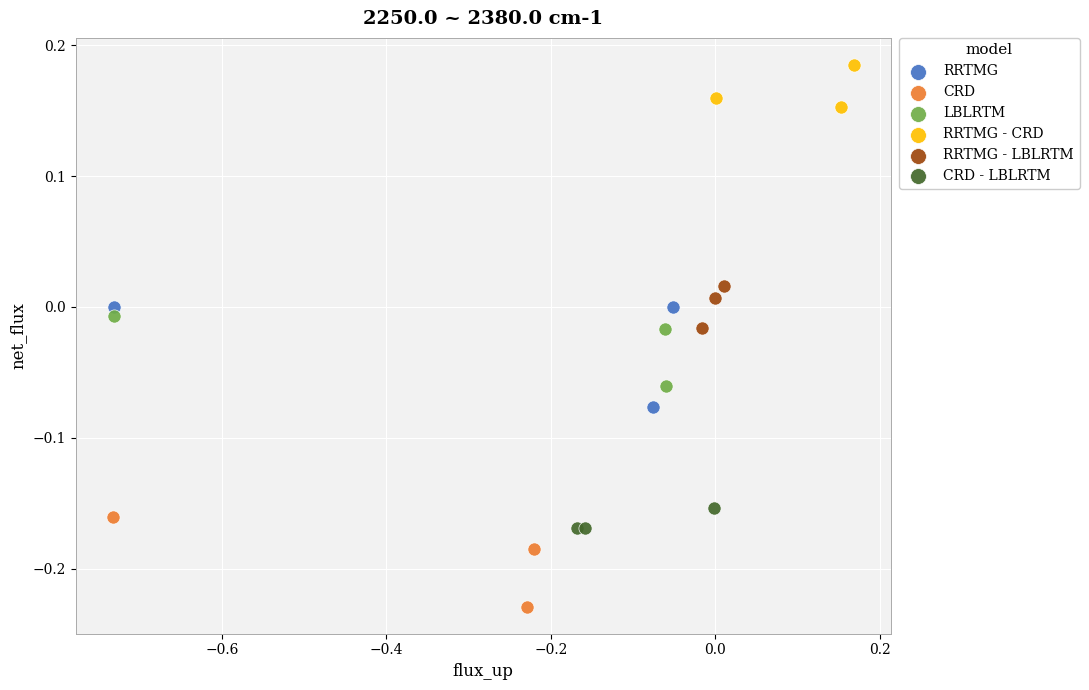

What are all the series names shown in the legend?

RRTMG, CRD, LBLRTM, RRTMG - CRD, RRTMG - LBLRTM, CRD - LBLRTM